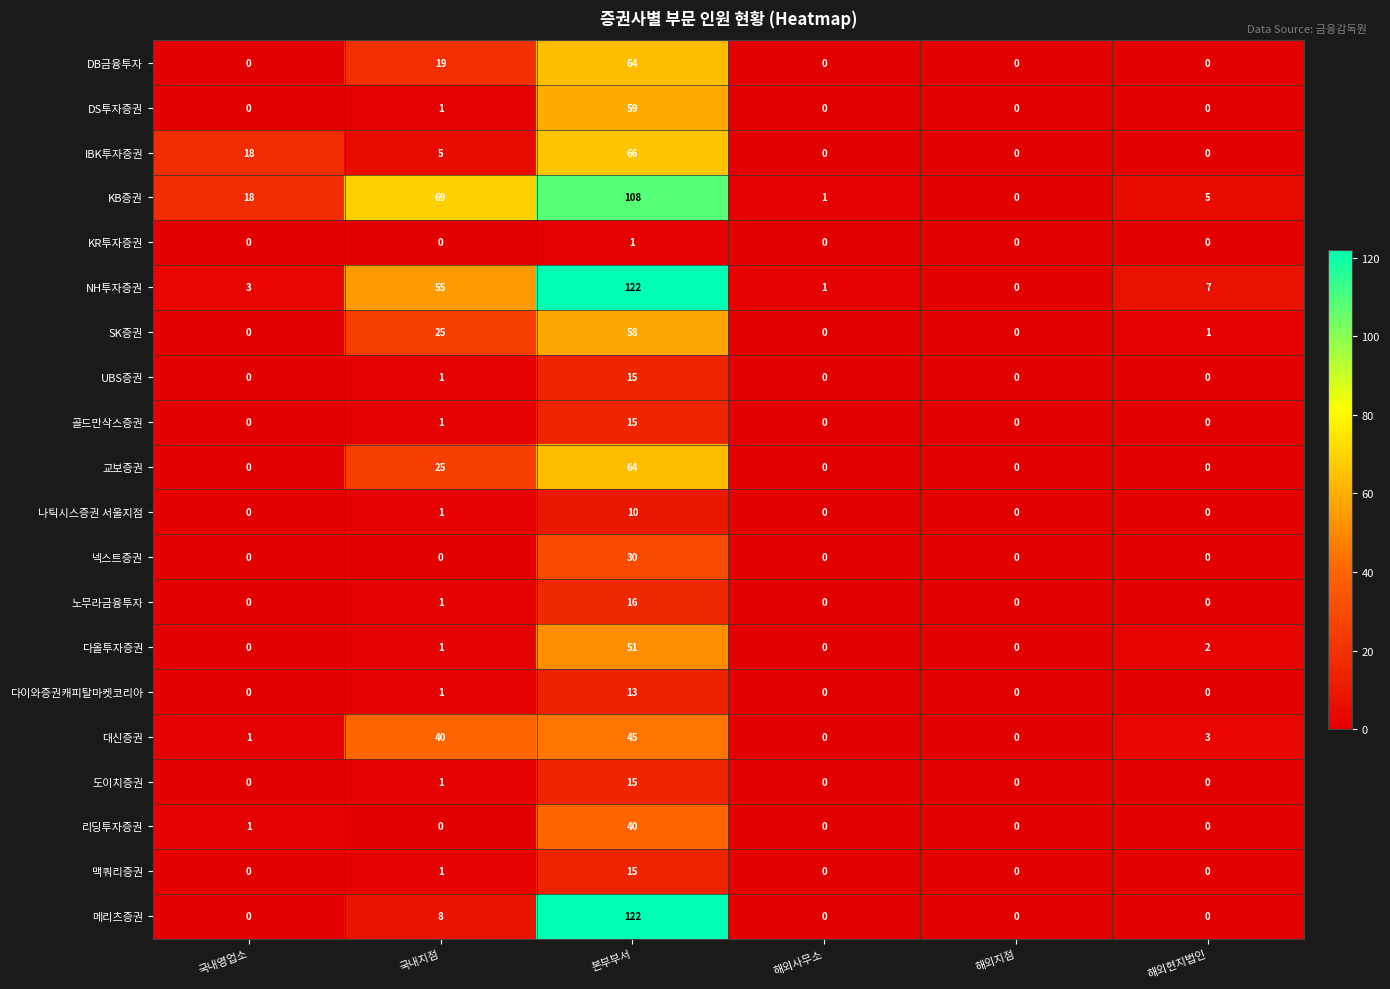

How many distinct data groups are displayed?

20